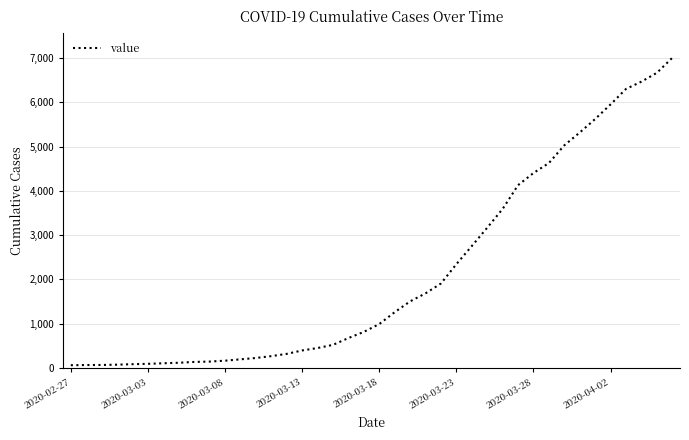

What is the difference between the maximum and minimum values?

6939